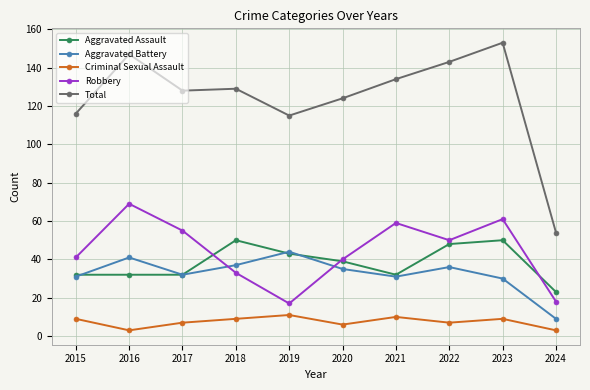

Does the chart display data point markers on the line(s)?

Yes